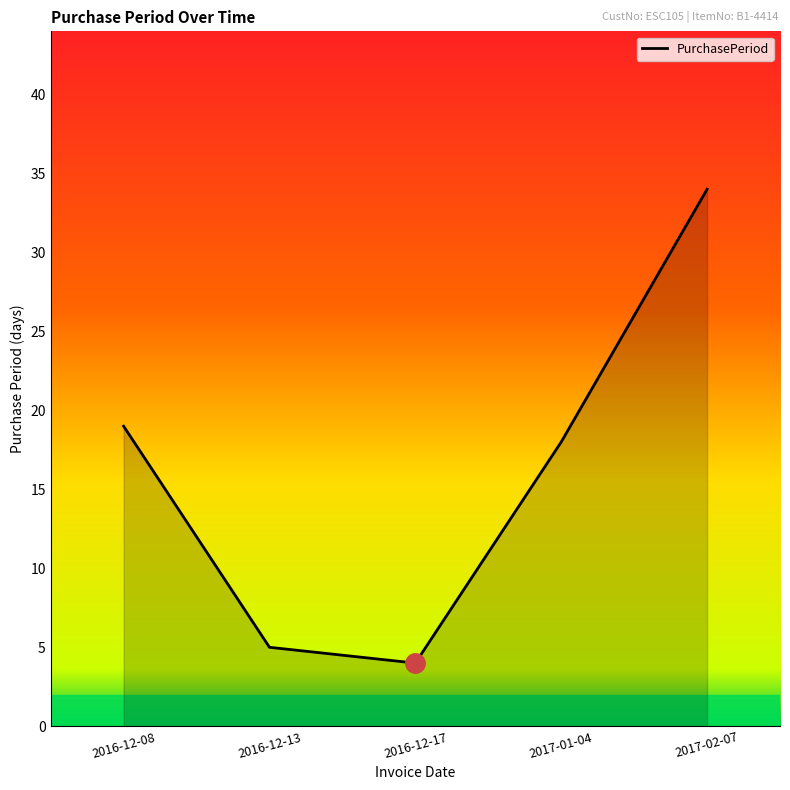

The value at 2016-12-13 is 7. True or false?

False